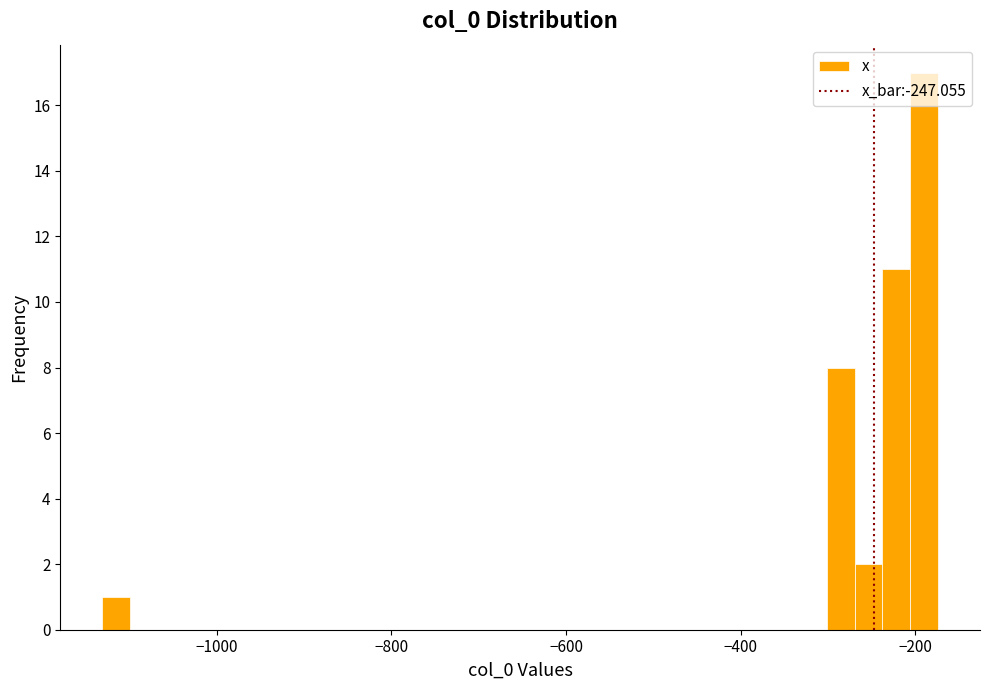

Read against the x-axis, roughly where is the centre of the tallest bar?

-180